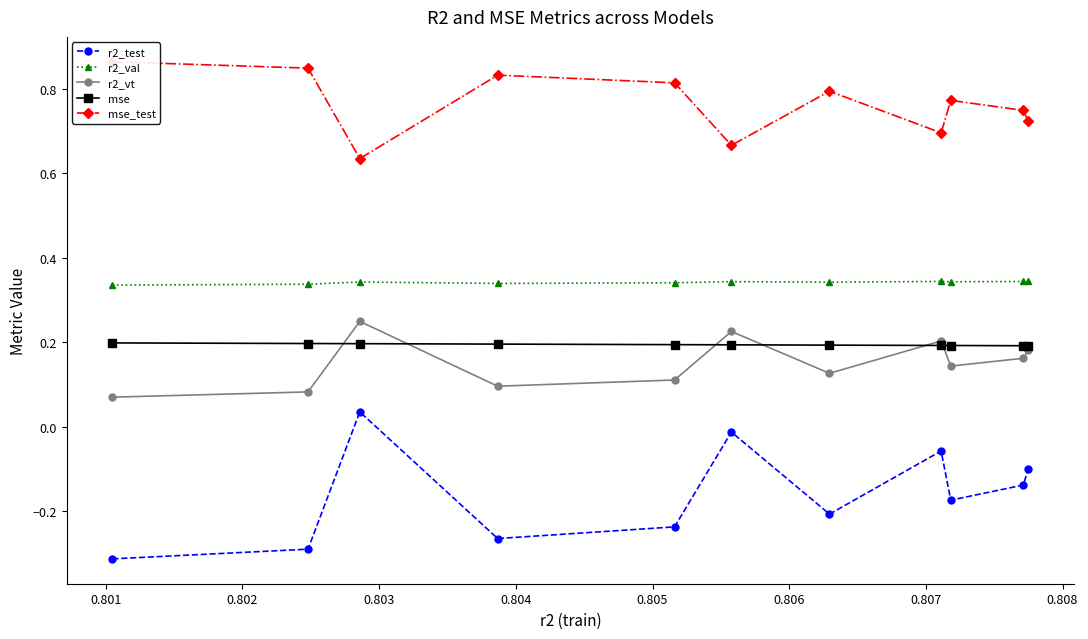

What is the difference between the maximum and minimum values in the r2_test series?

0.3